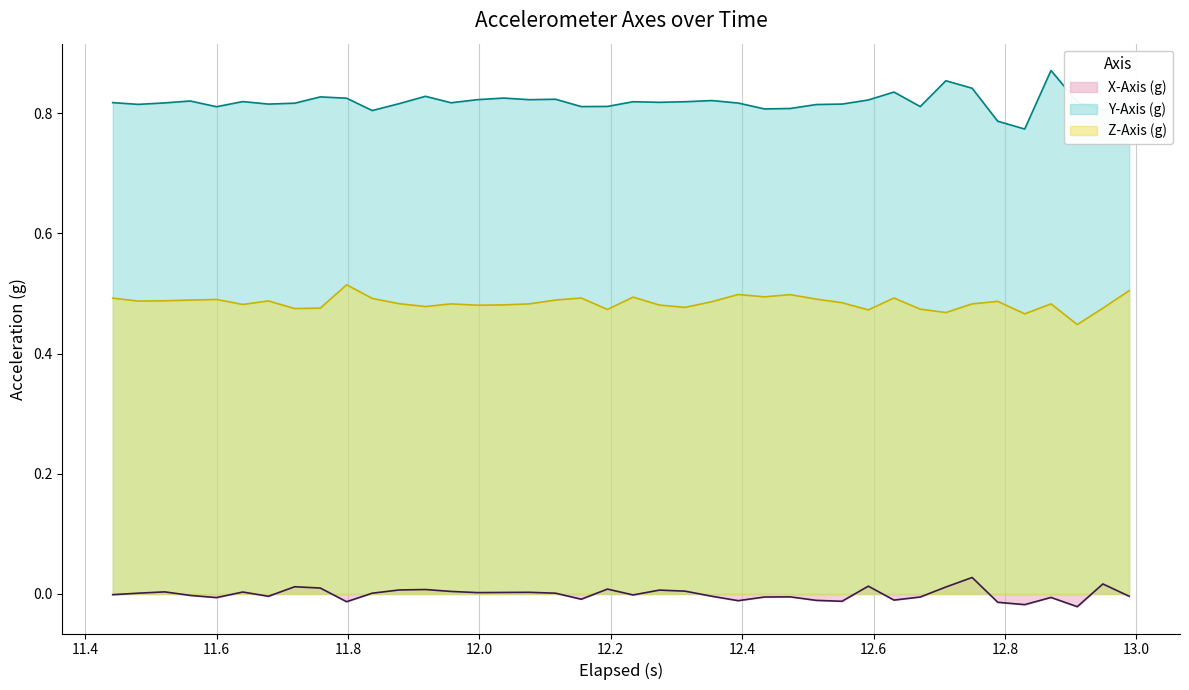

How many series are shown in this chart?

3